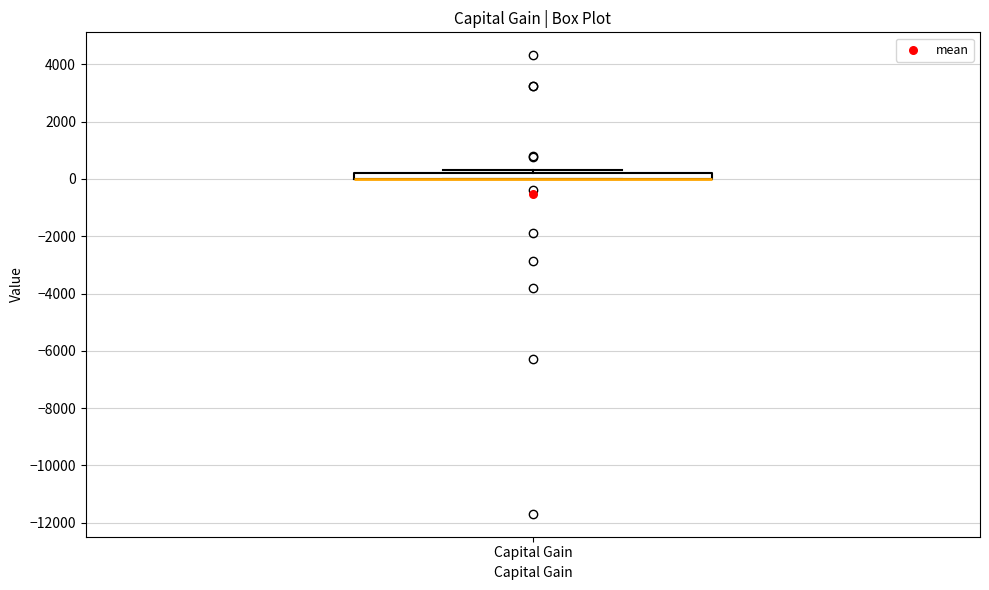

Where is the lower edge of the box for Capital Gain on the y-axis? The values are not printed on the chart, so give them approximately, as read against the axis.

0